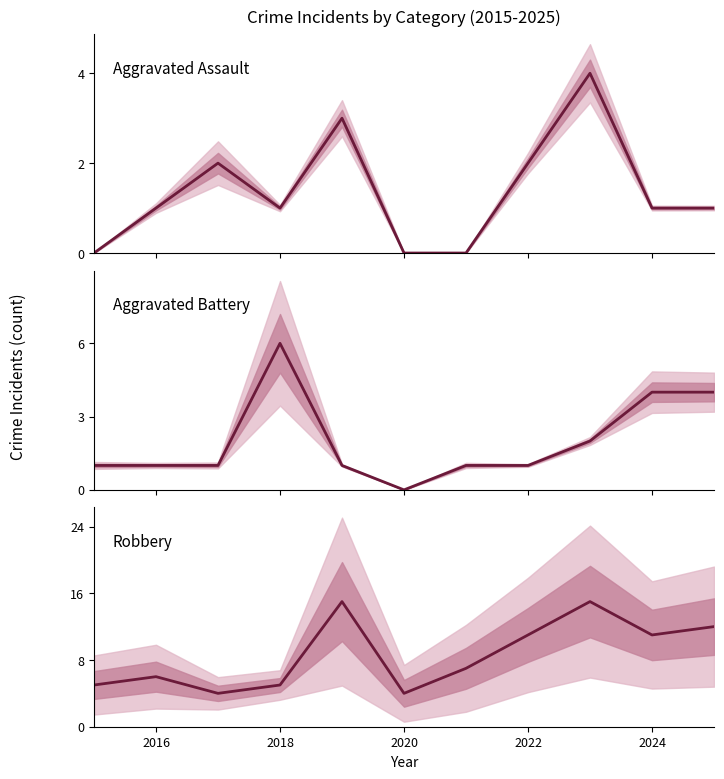

In Aggravated Battery, how many points are lower than both neighbors (excluding endpoints)?

1